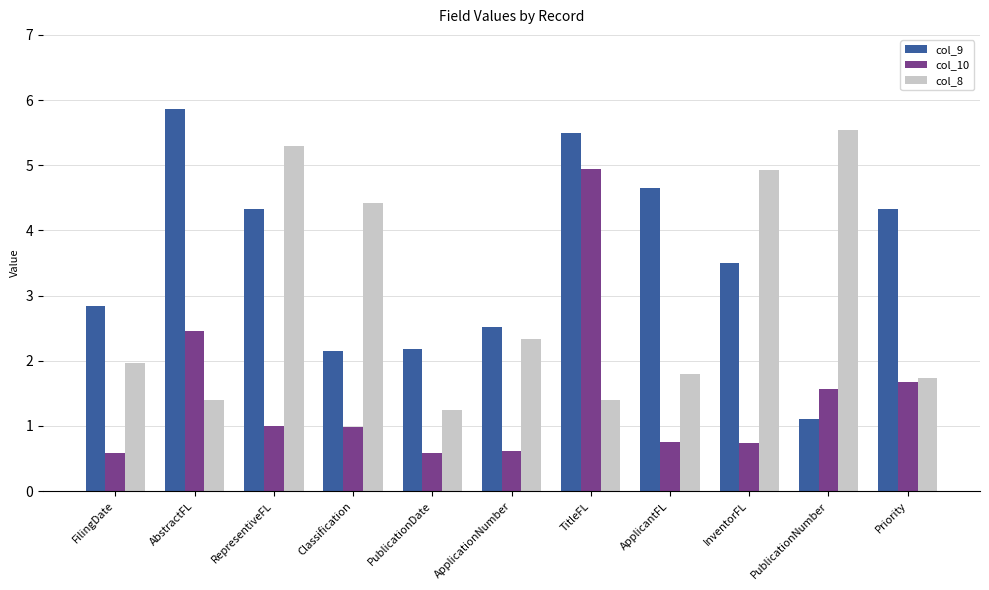

Which series changed the most between PublicationDate and InventorFL?

col_8